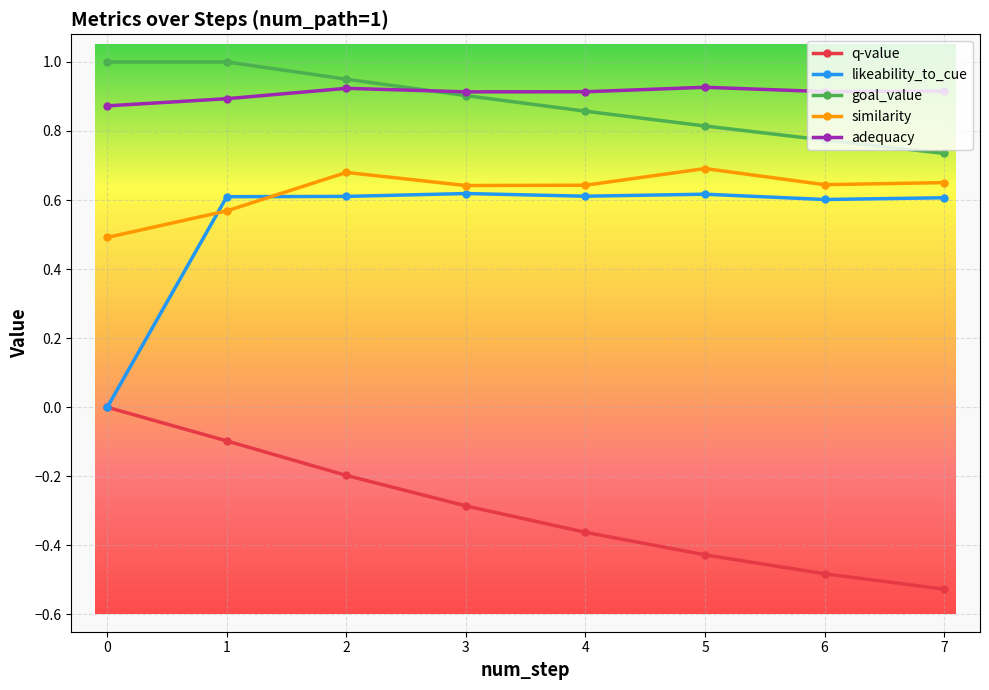

True or false: similarity and likeability_to_cue intersect in this chart.

True